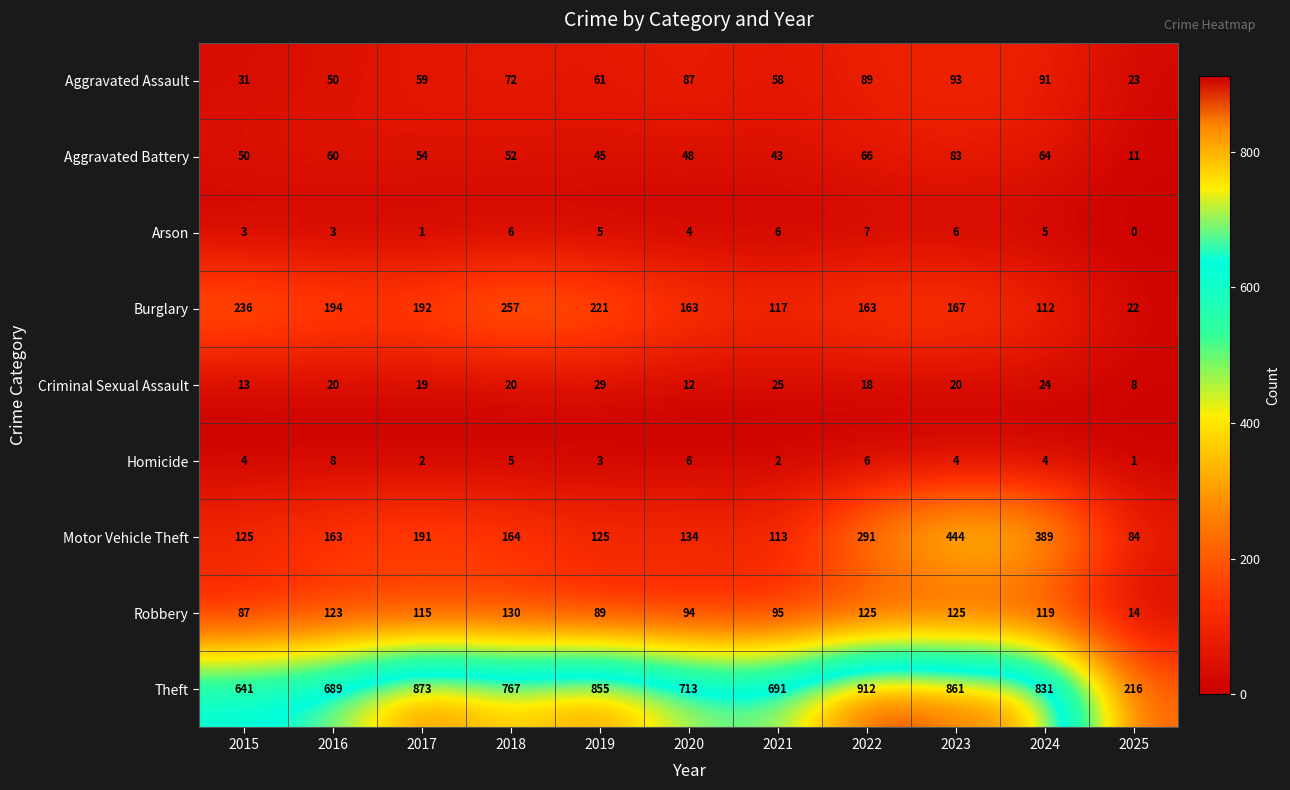

How many categories are shown in the chart?

11